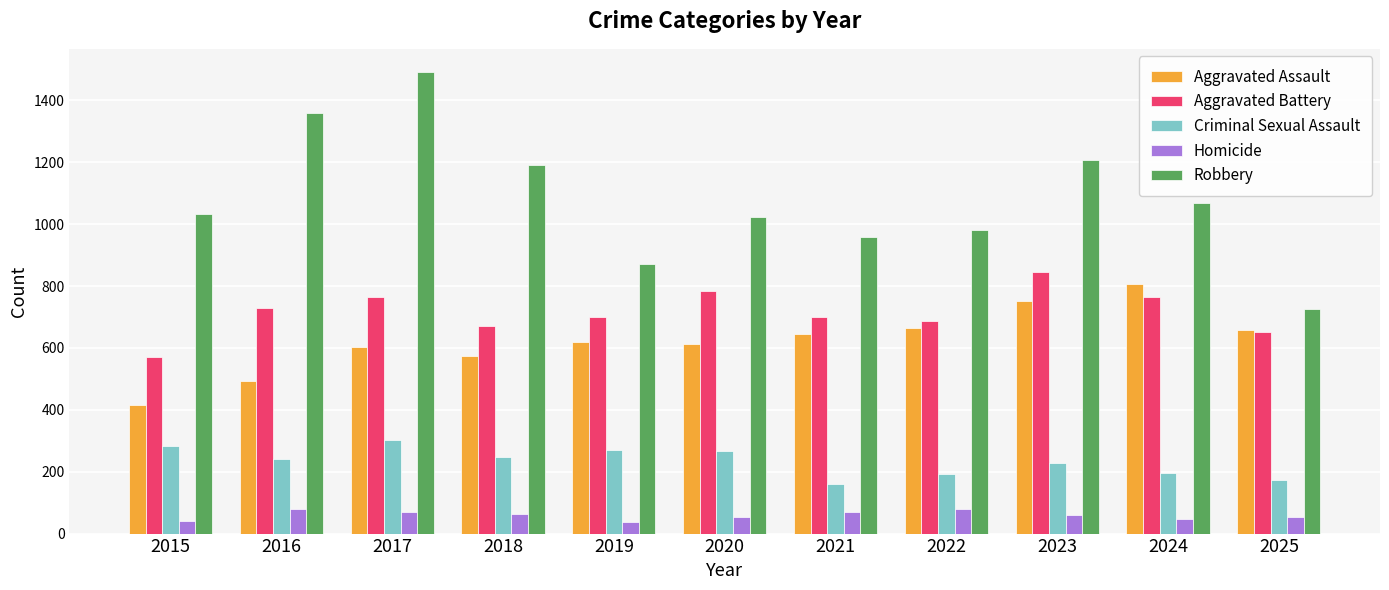

Is the value of Aggravated Assault at 2017 greater than the value of Homicide at 2015?

Yes